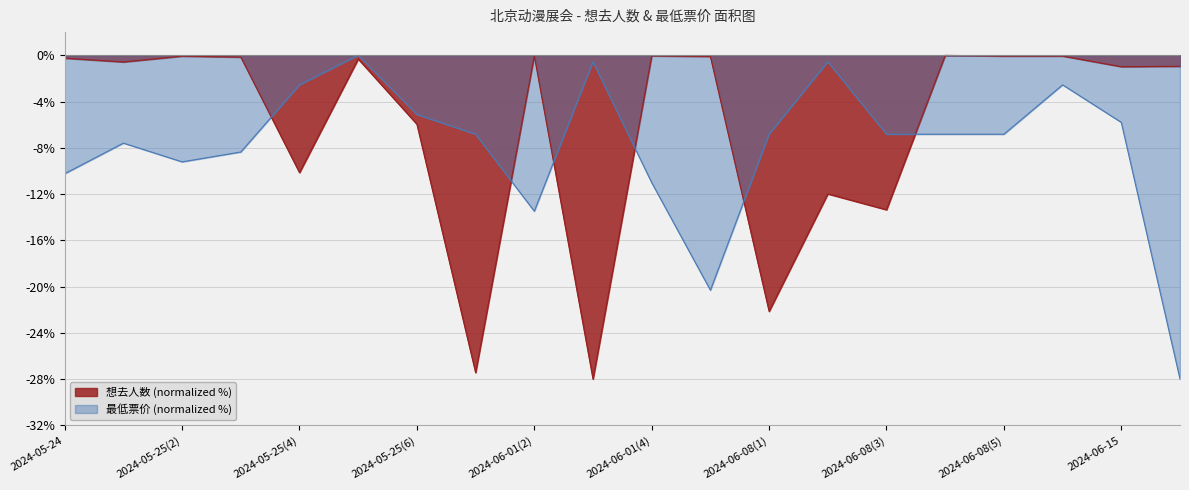

At how many categories does at least one series exceed -1?

15